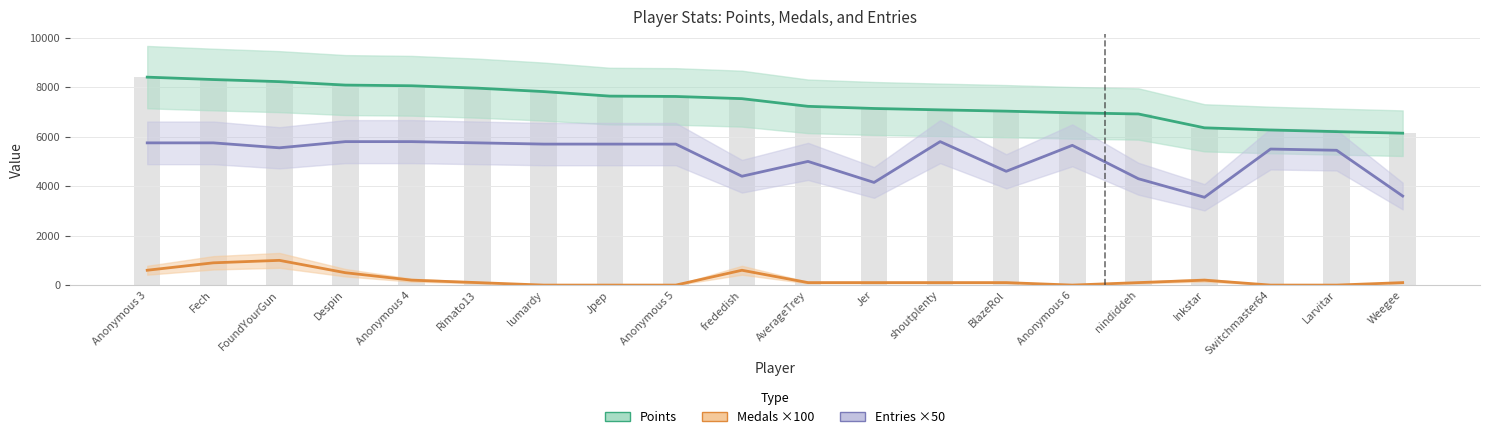

How many groups of bars are there?

20